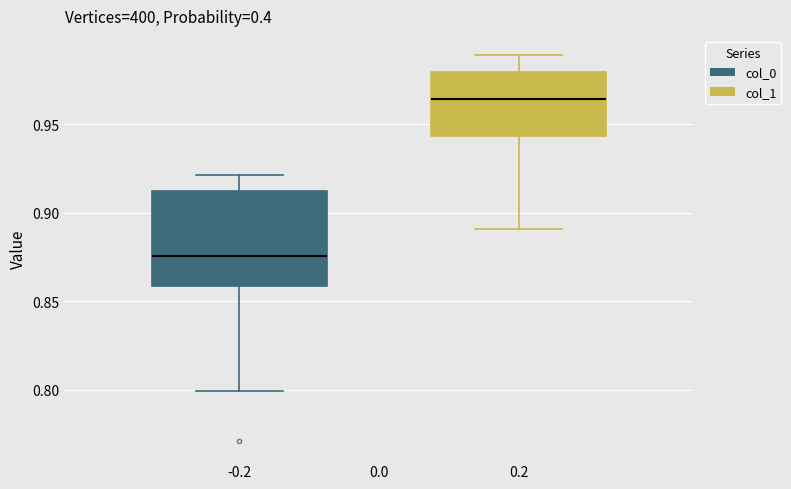

Reading left to right, transcribe this box plot: for each box, give where its median line is, the range the box spans, and where its two whiskers end, as read against the y-axis. The values are not printed on the chart, so give them approximately, as read against the axis.

-0.2: median 0.875, box 0.860 to 0.910, whiskers 0.800 to 0.920
0.2: median 0.965, box 0.945 to 0.980, whiskers 0.890 to 0.990